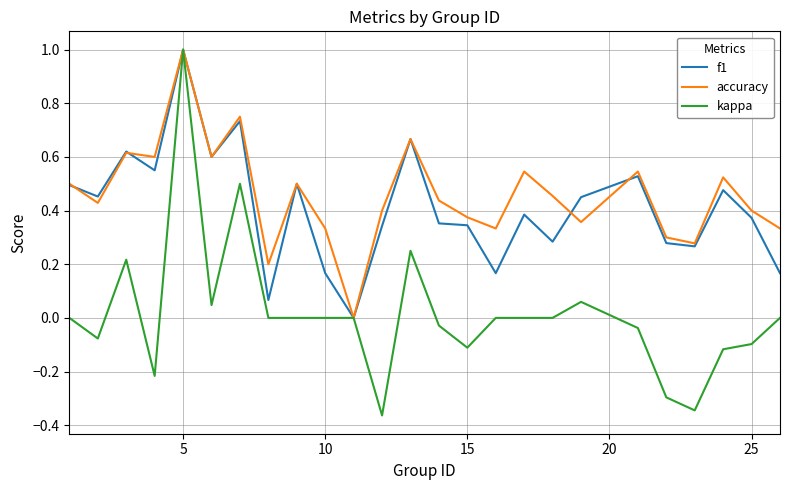

What is the maximum value shown in the chart?

1.0